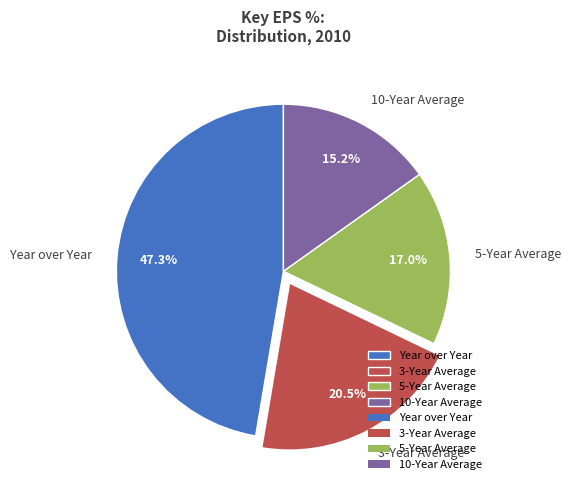

How many slices are in this pie chart?

4